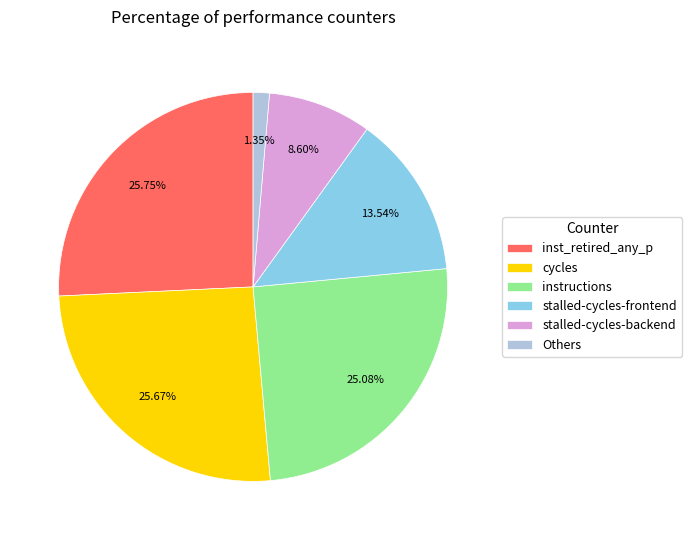

The inst_retired_any_p slice represents 26% of the pie. True or false?

True